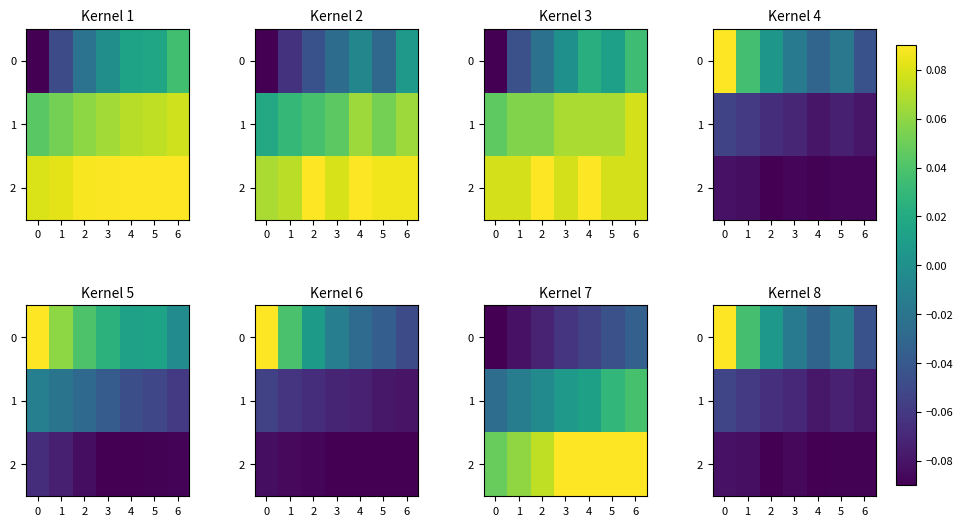

True or false: row_0 has a value of 0.1 at 0.

True